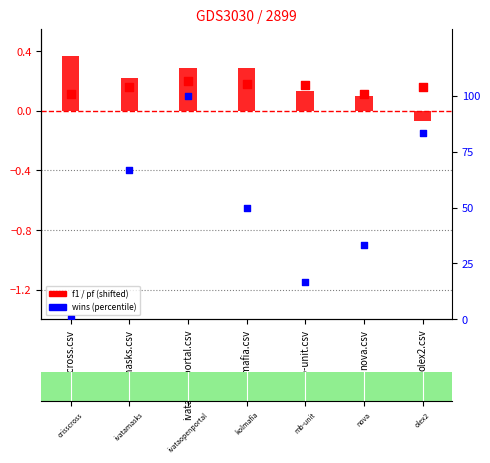

Which series has the largest Y range (max minus min)?

wins